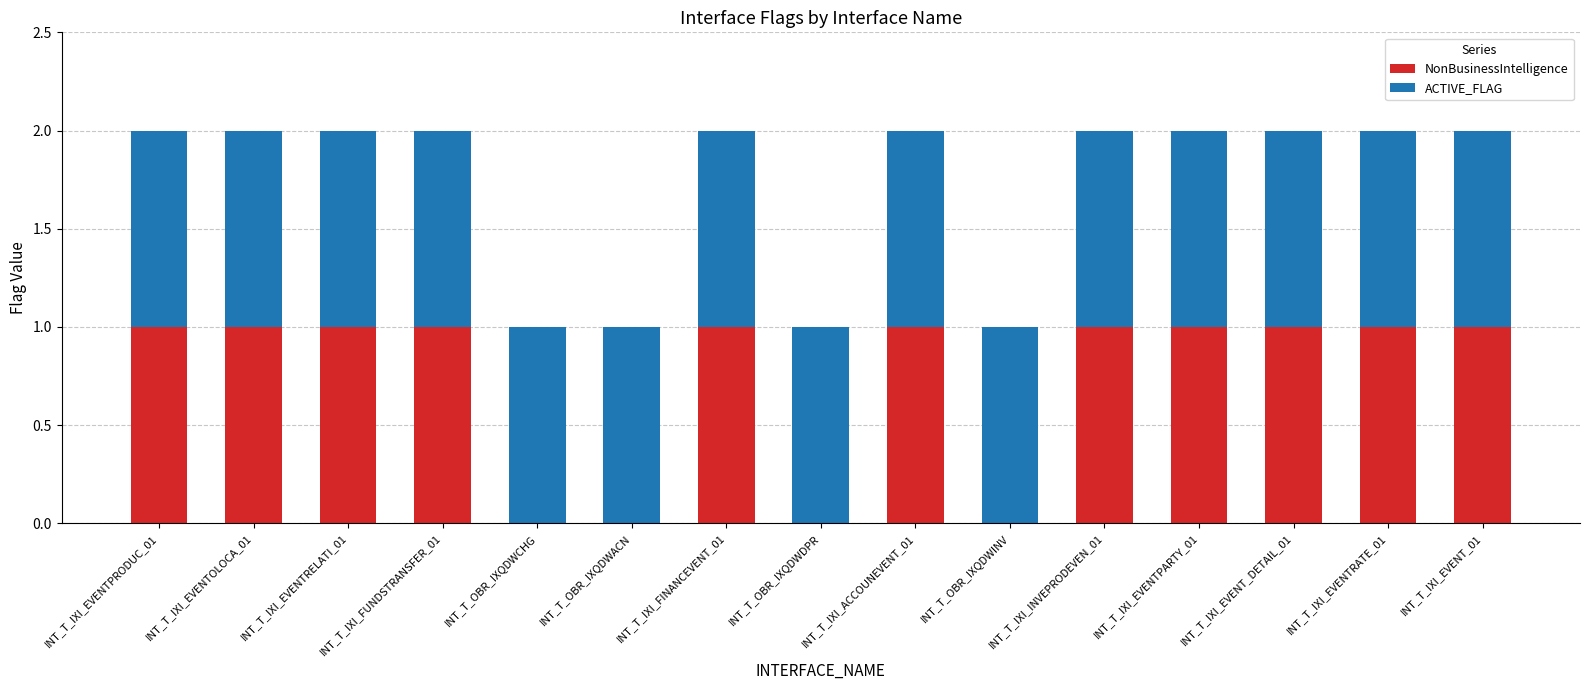

True or false: NonBusinessIntelligence has a value of 1 at INT_T_IXI_ACCOUNEVENT_01.

True